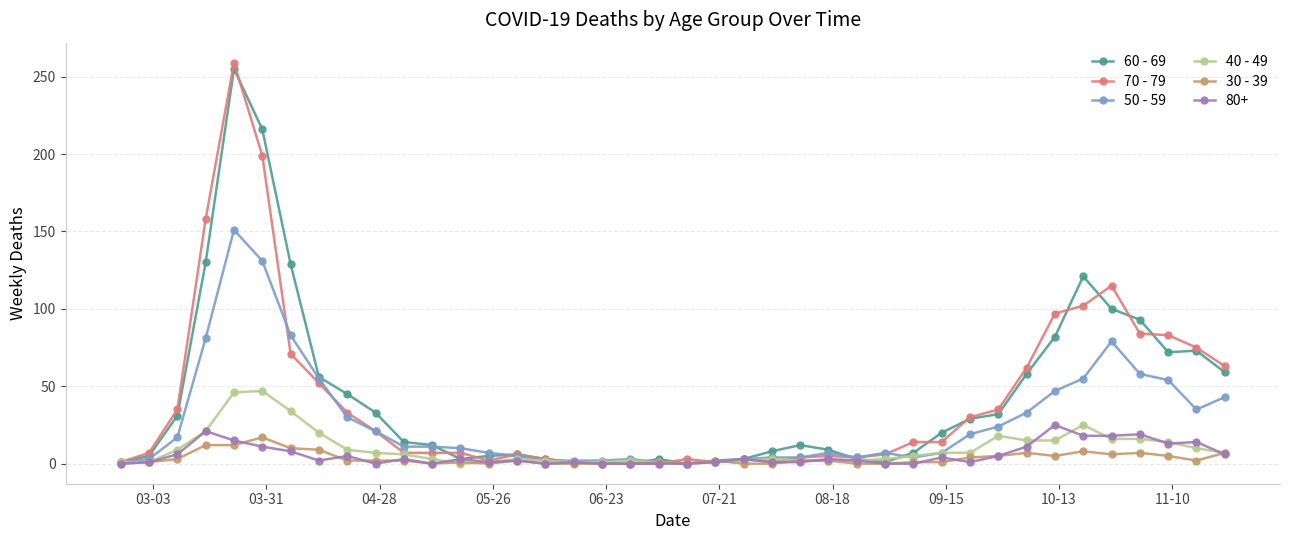

True or false: 50 - 59 has more than 0 points higher than both neighbors.

True